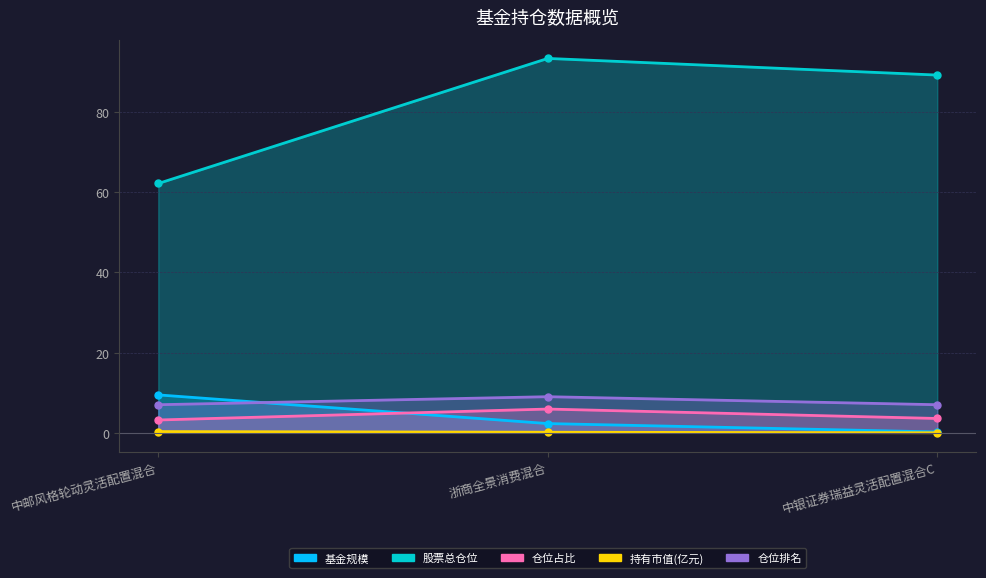

What are all the series names shown in the legend?

基金规模, 股票总仓位, 仓位占比, 持有市值(亿元), 仓位排名